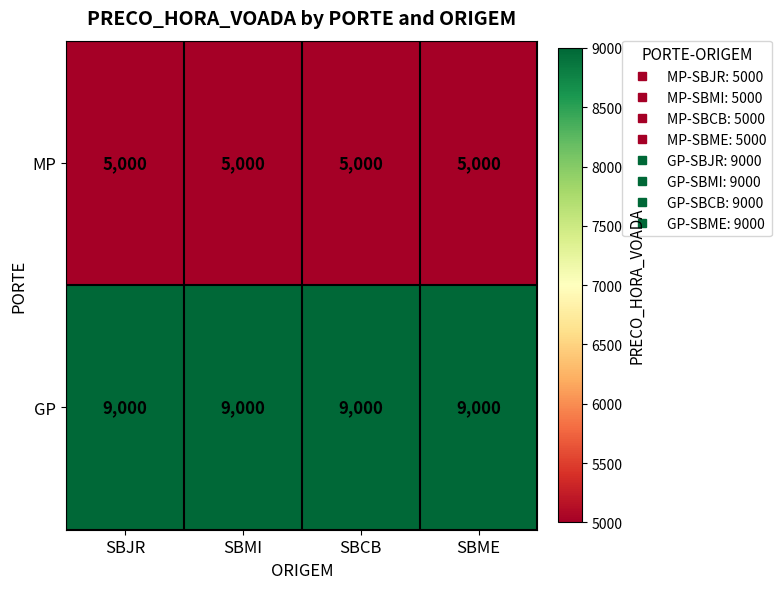

The value of GP at SBME is 12241. True or false?

False